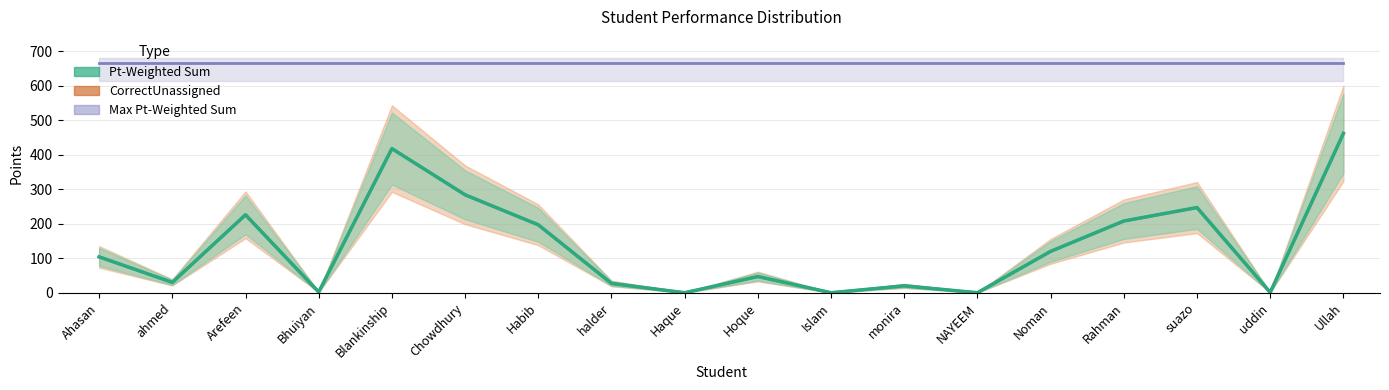

Does the chart have visible grid lines?

Yes